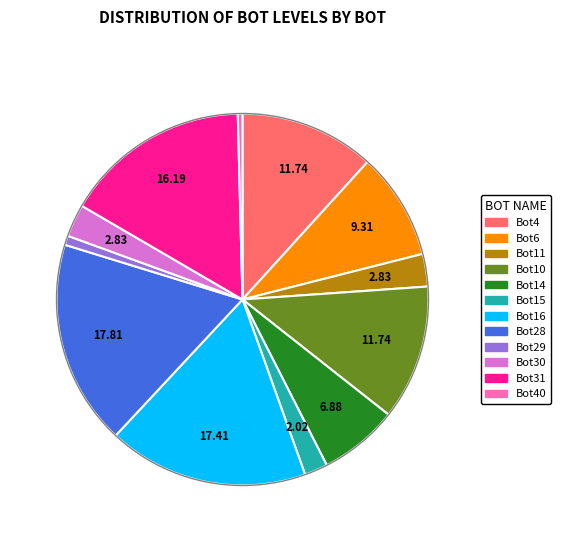

Is Bot16 the majority of the pie?

No